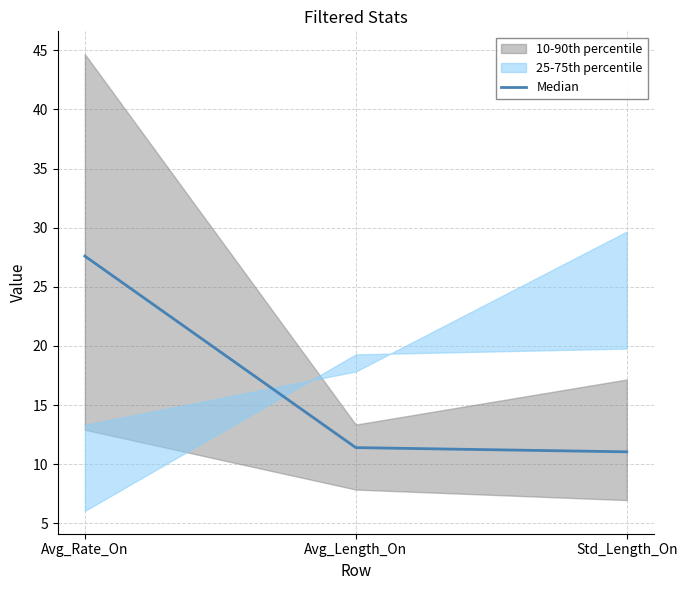

List the labels in order of value, smallest first.

Std_Length_On, Avg_Length_On, Avg_Rate_On